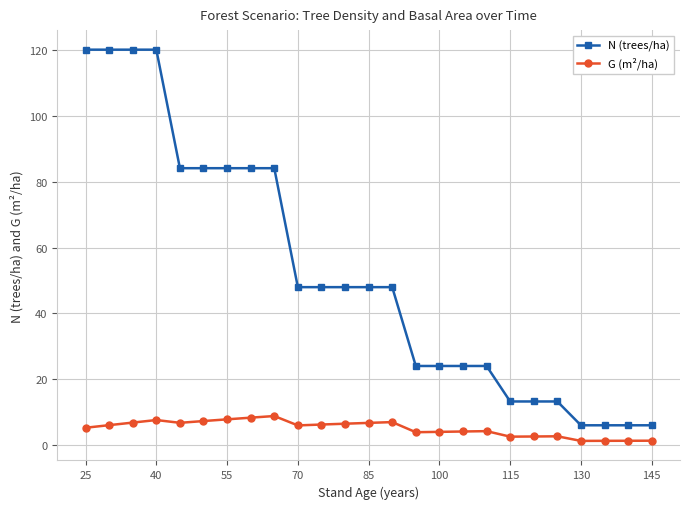

True or false: G (m²/ha) has more than 1 points higher than both neighbors.

True